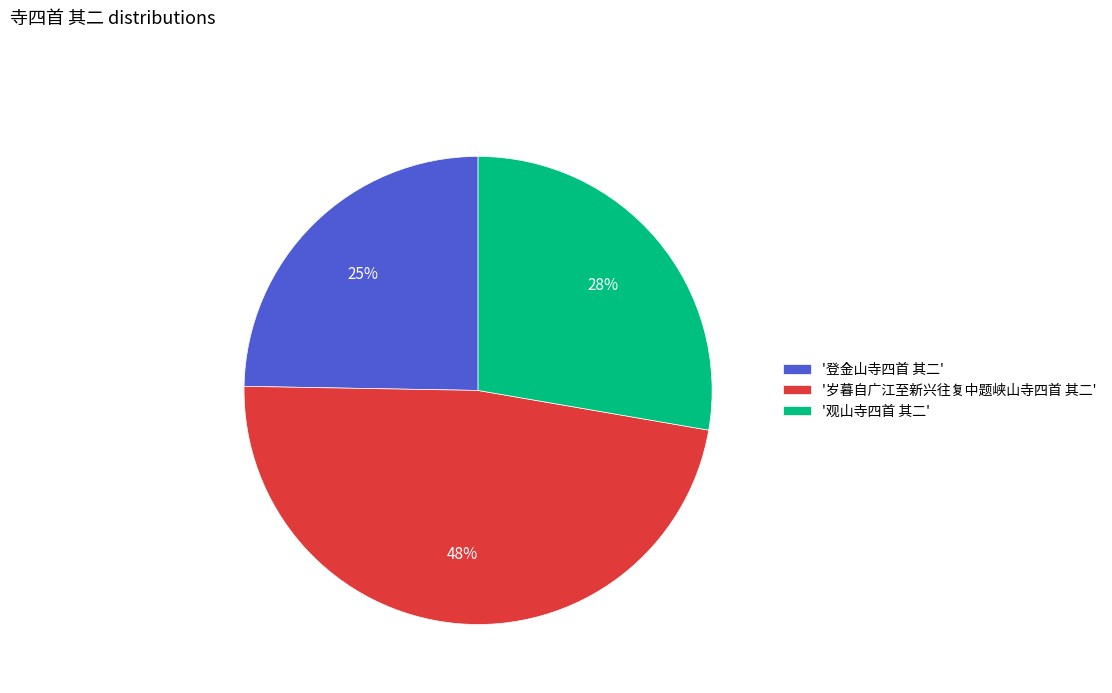

To the nearest percent, what percentage of the pie is '观山寺四首 其二'?

28%